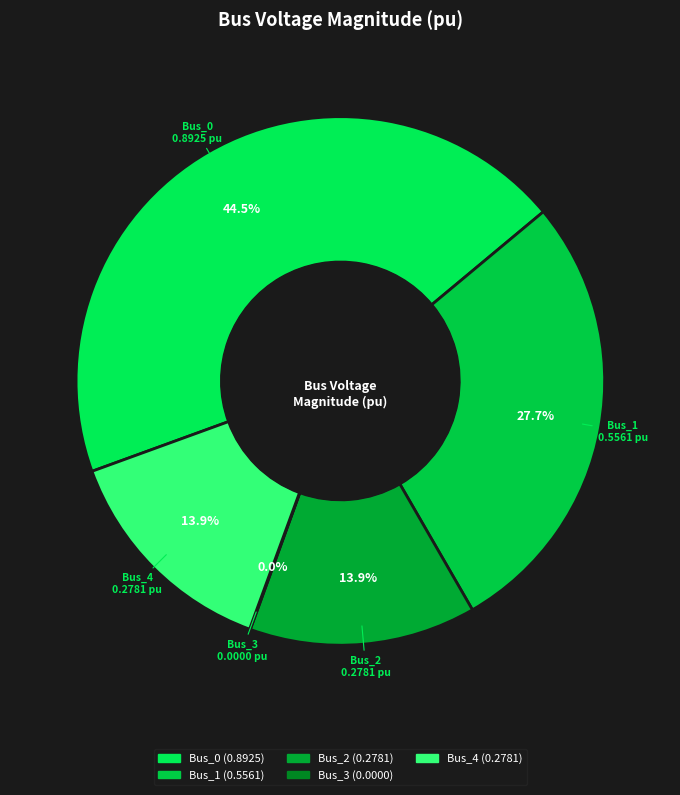

How much of the chart is everything except Bus_1?

72.3%